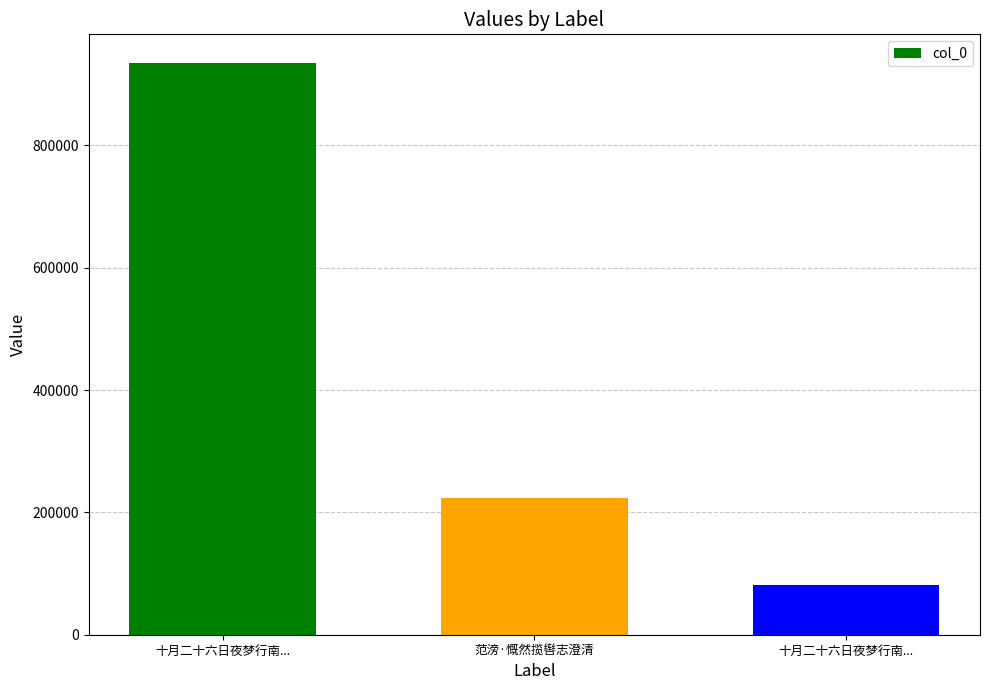

What is the value of the 2nd bar from the left?

223883